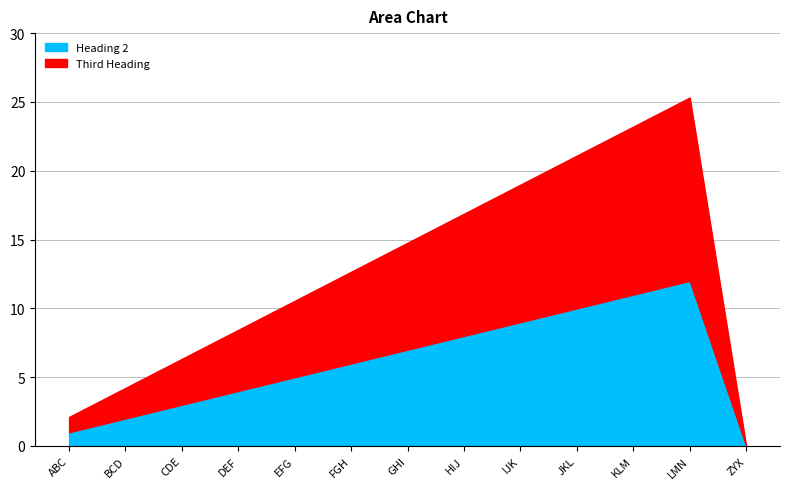

What is the label of the 4th point from the right?

JKL